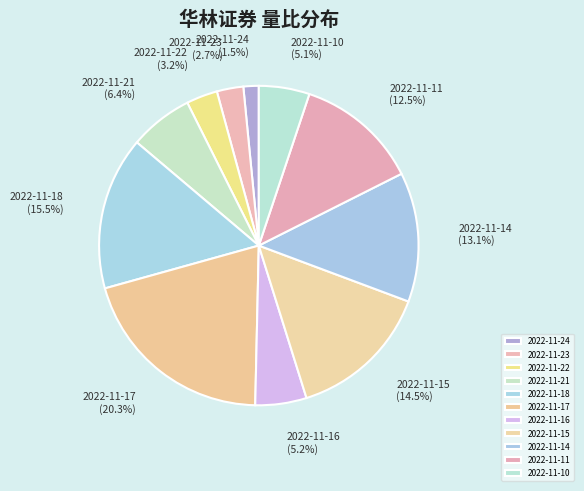

Is the sum of 2022-11-14 and 2022-11-23 greater than half?

No